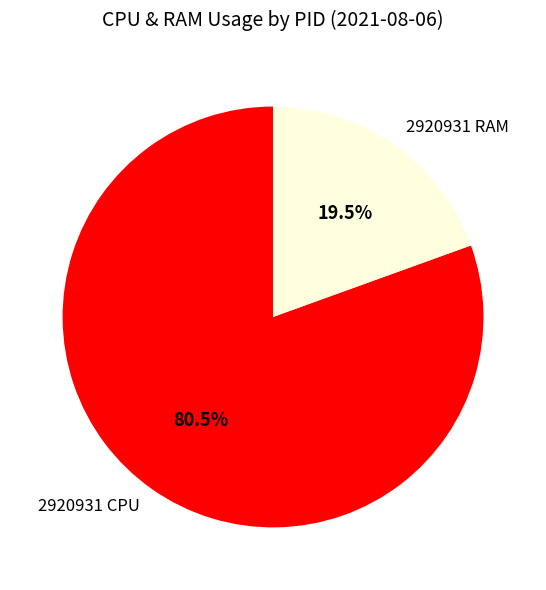

Do 2920931 CPU and 2920931 RAM together represent more than half of the pie?

Yes